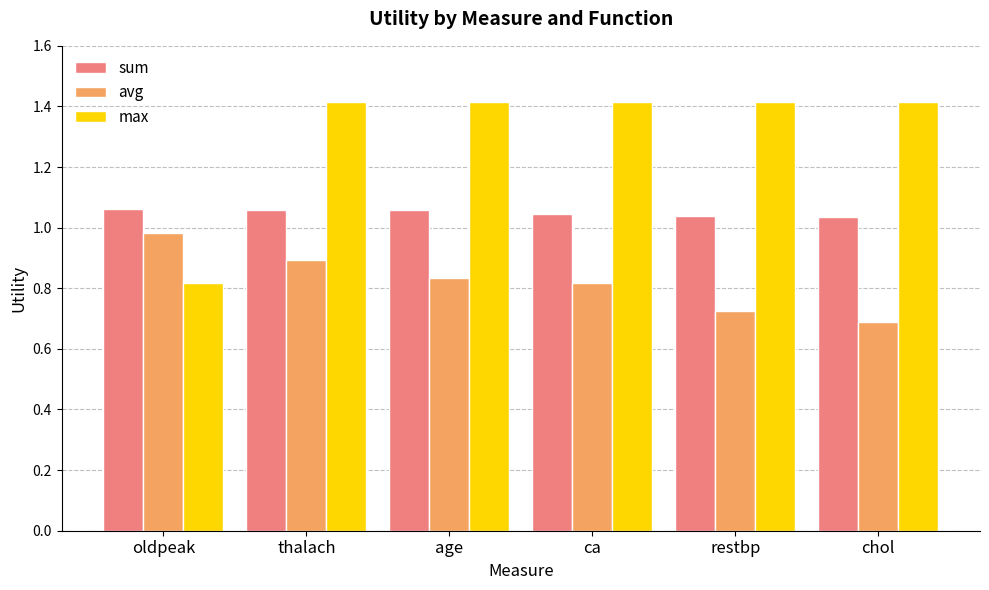

At which category is the sum across all series the highest?

thalach